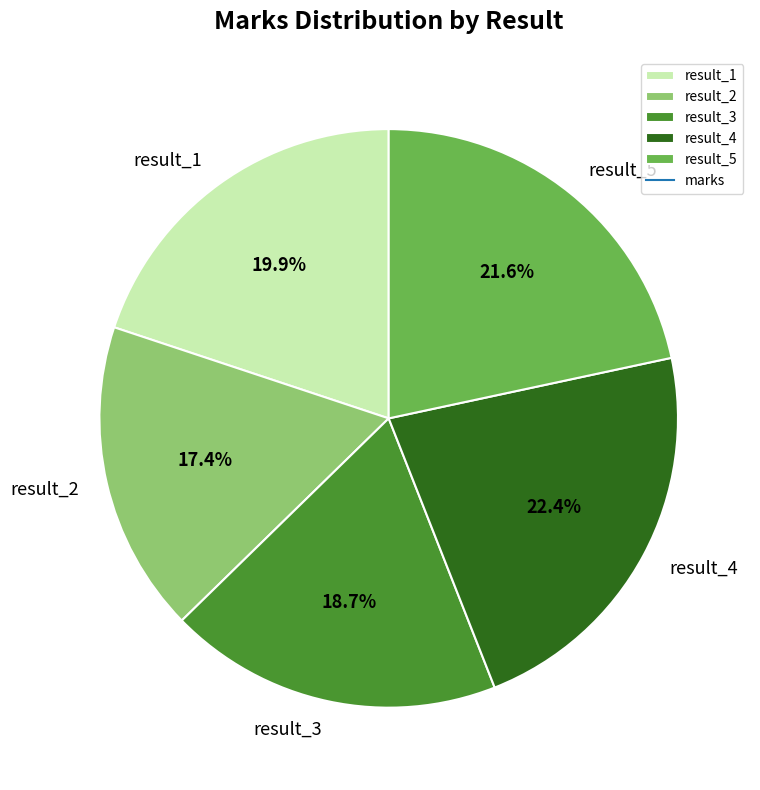

To the nearest percent, what portion does result_2 represent?

17%